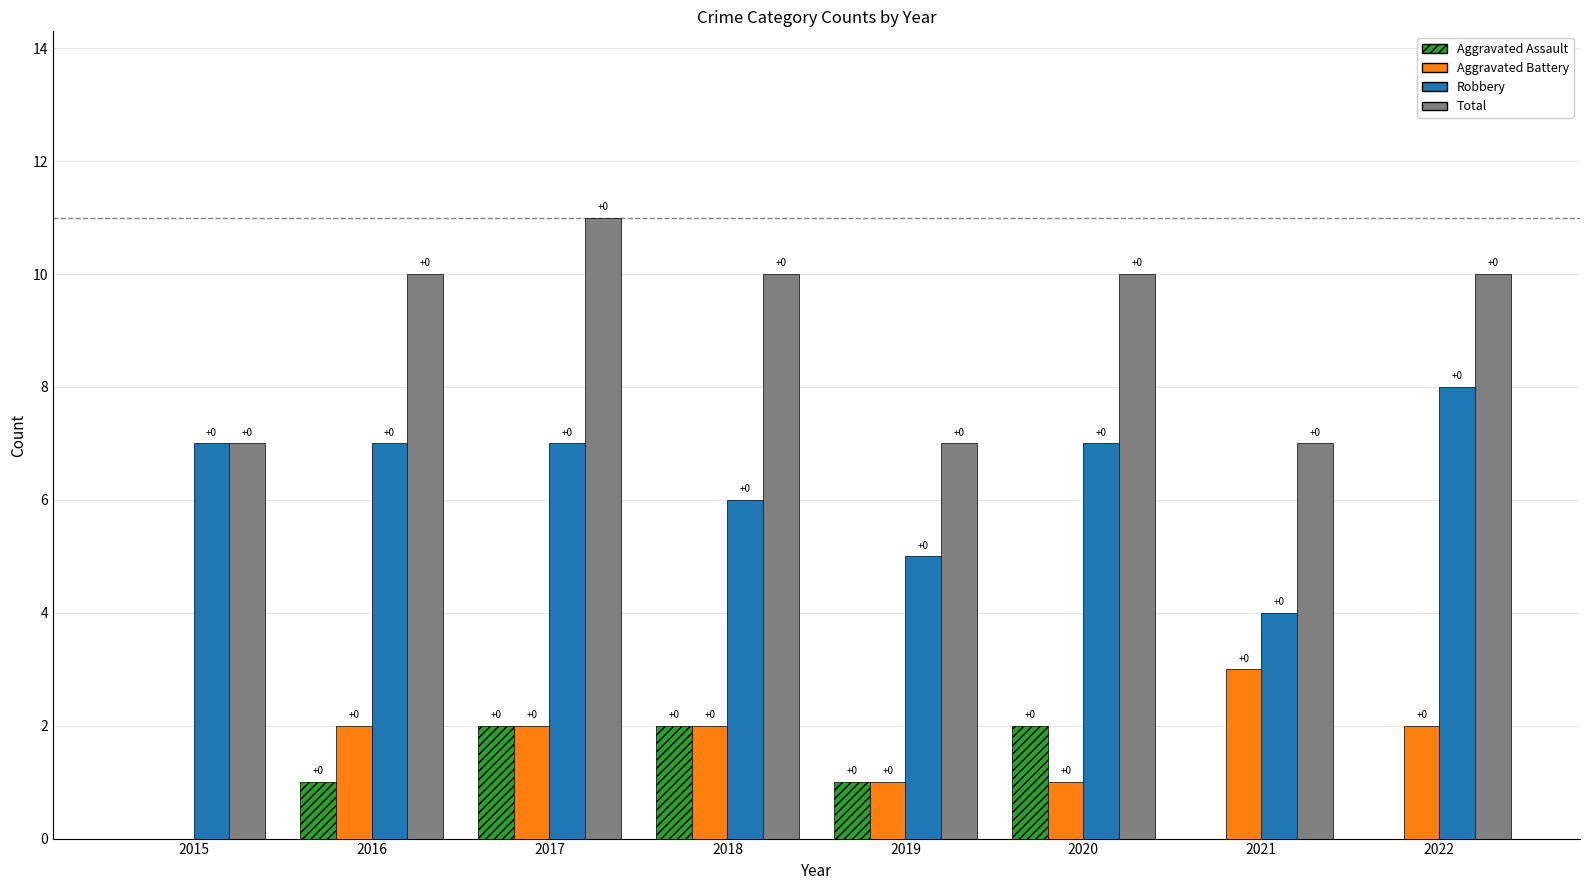

What is the sum of all Aggravated Battery values?

13